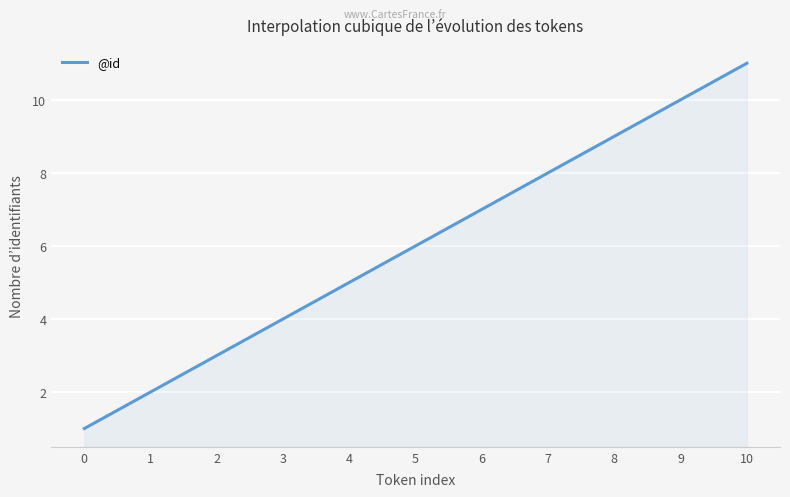

What is the minimum value shown in the chart?

1.0